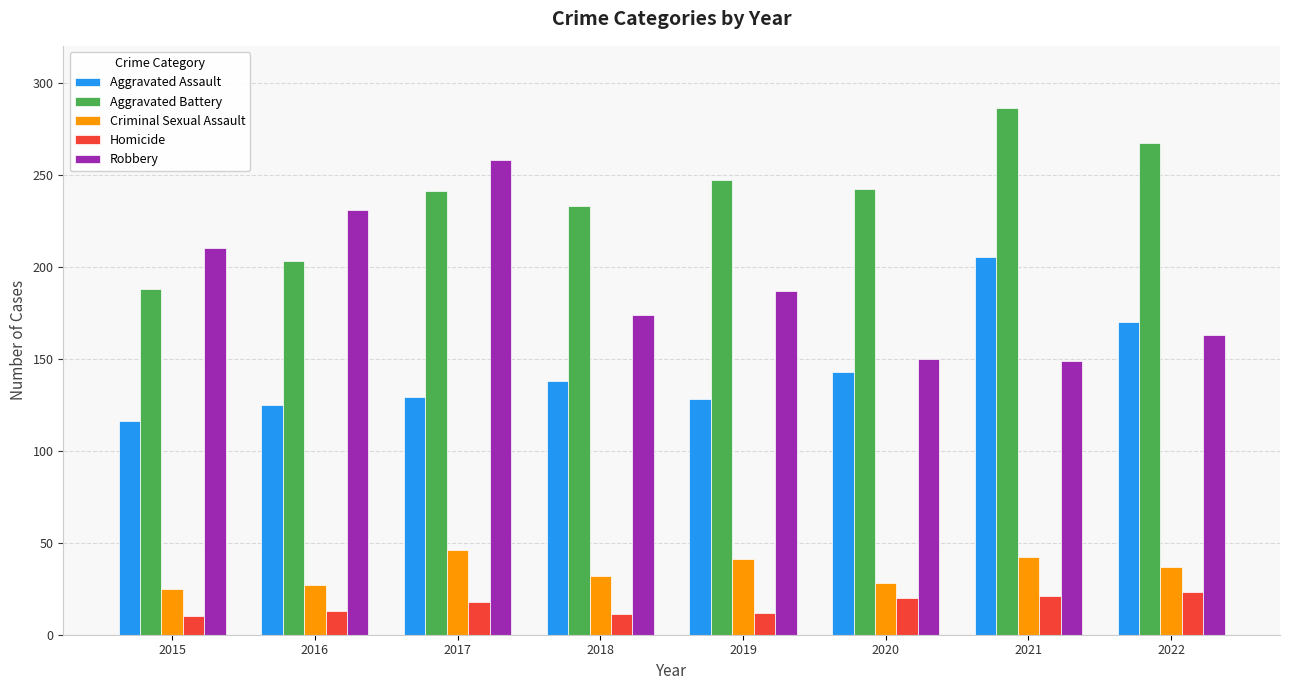

How many data points in Aggravated Assault are less than 138?

4